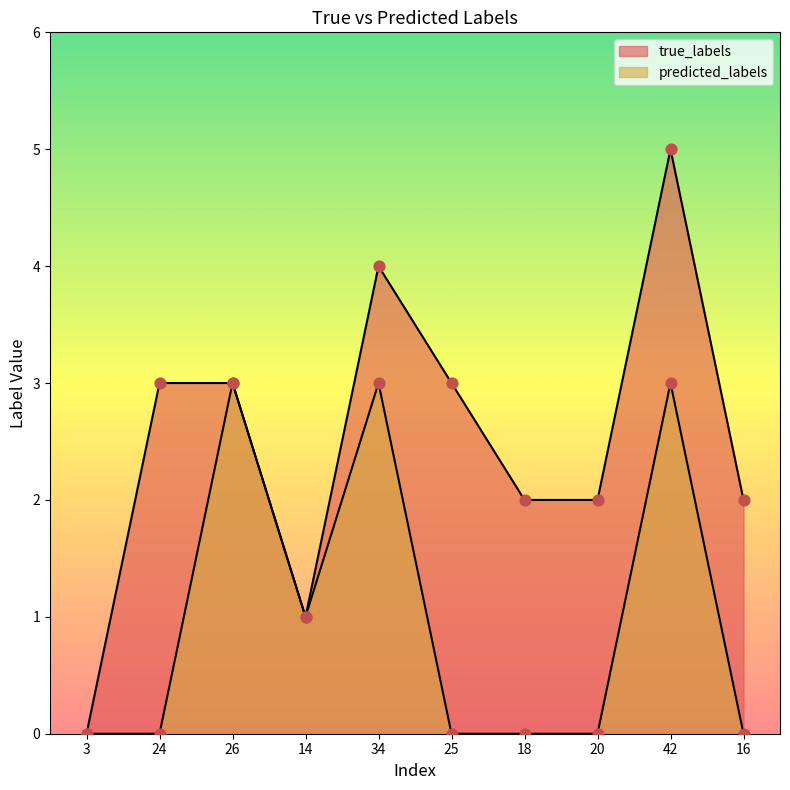

At how many categories does at least one series exceed 3?

2